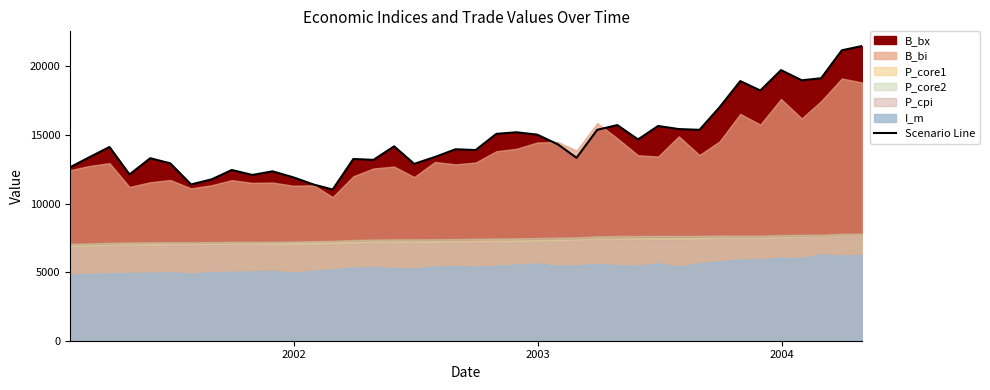

What is the minimum value for Scenario Line?

11023.0